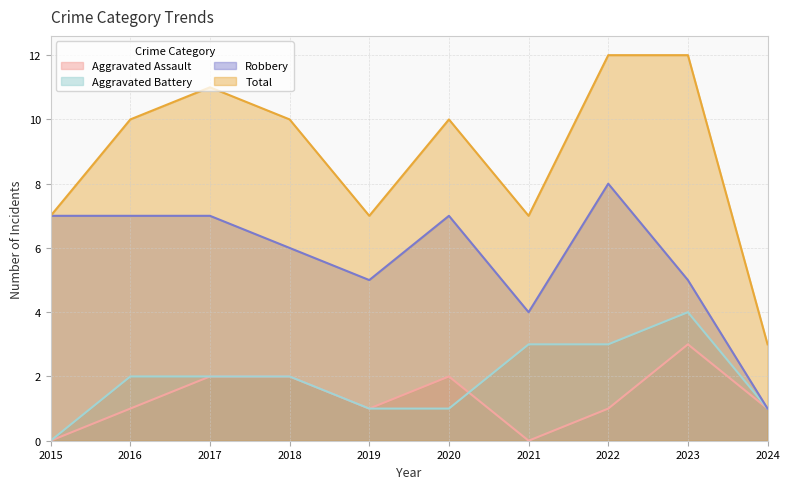

Does the chart display data point markers on the line(s)?

No